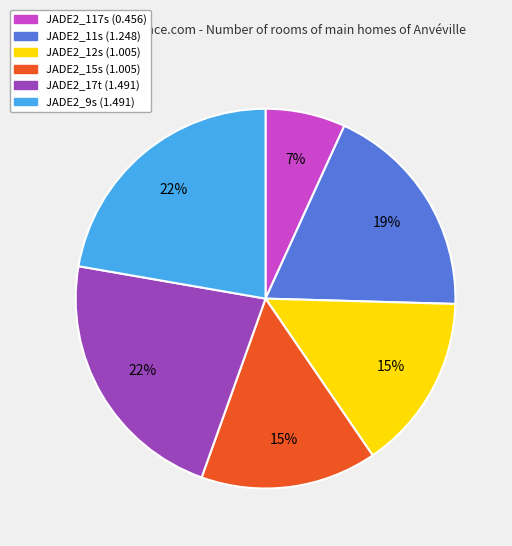

Do JADE2_12s and JADE2_17t together represent more than half of the pie?

No